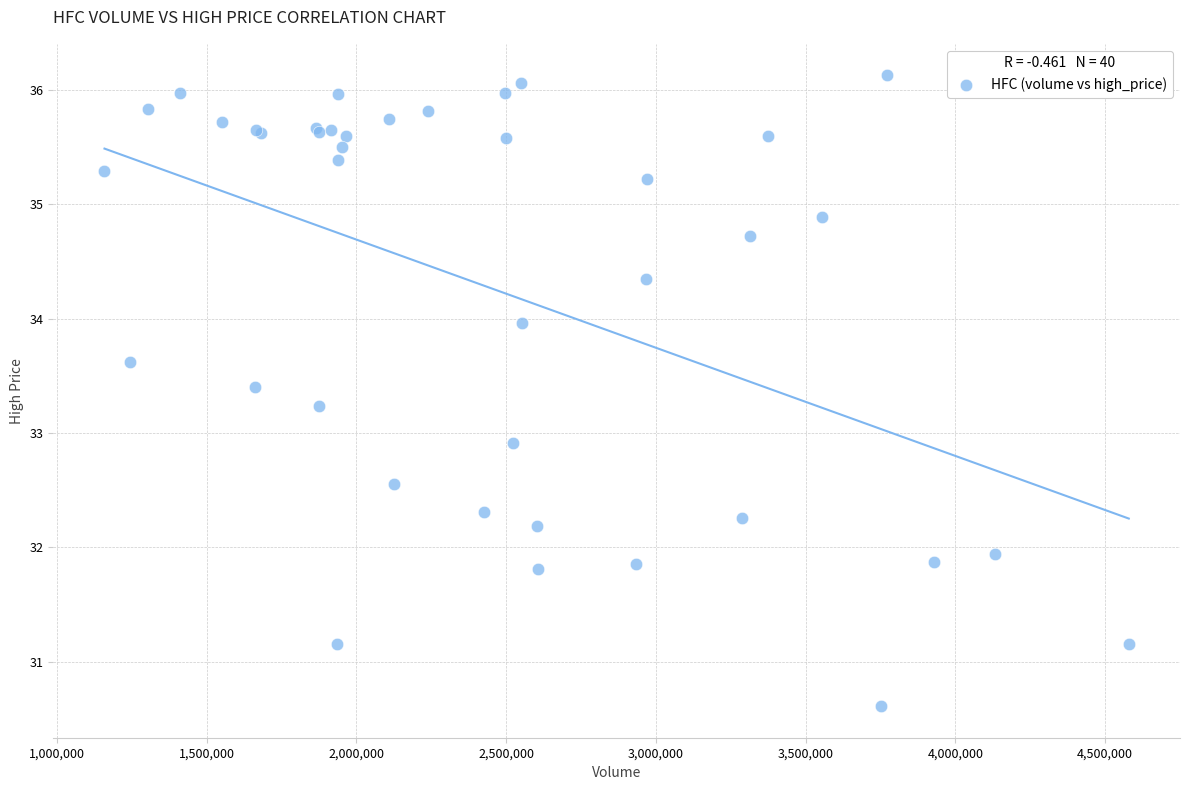

What Y value in the scatter plot is closest to 33?

32.9